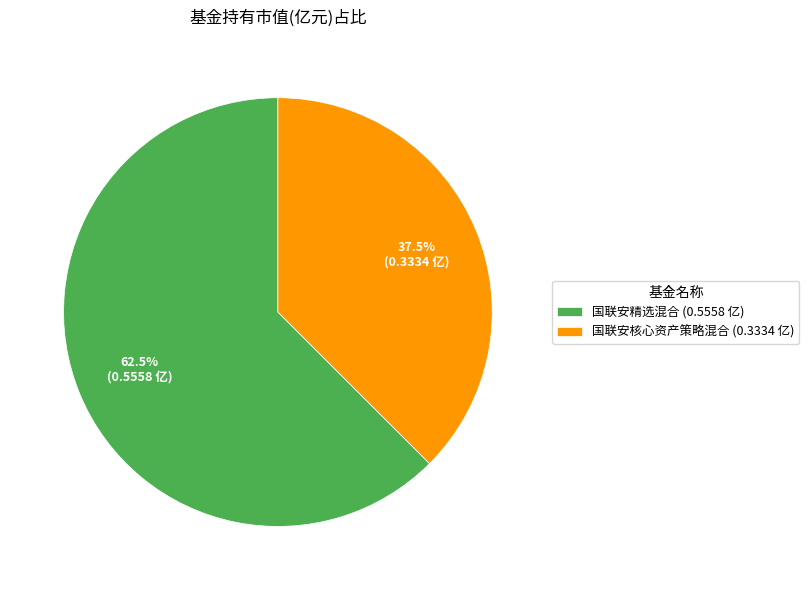

Rank the categories by value from highest to lowest.

国联安精选混合, 国联安核心资产策略混合